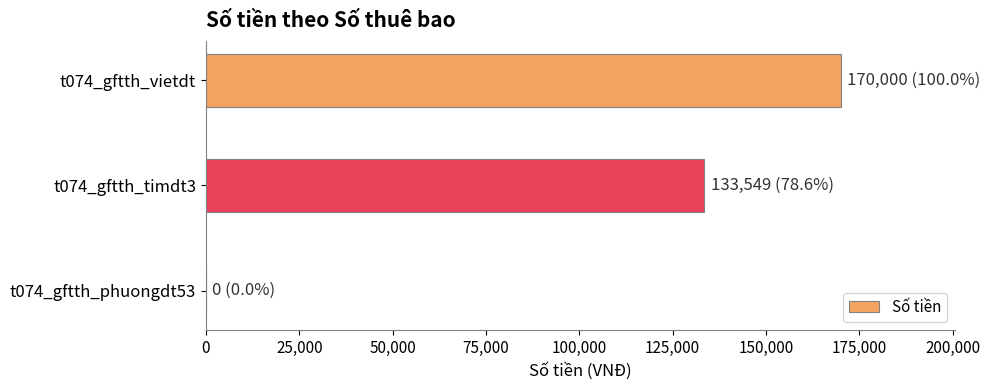

The value at t074_gftth_timdt3 is 133549. True or false?

True